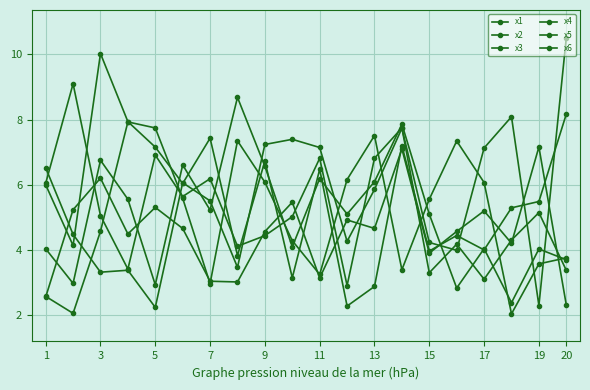

Does the chart have visible grid lines?

Yes